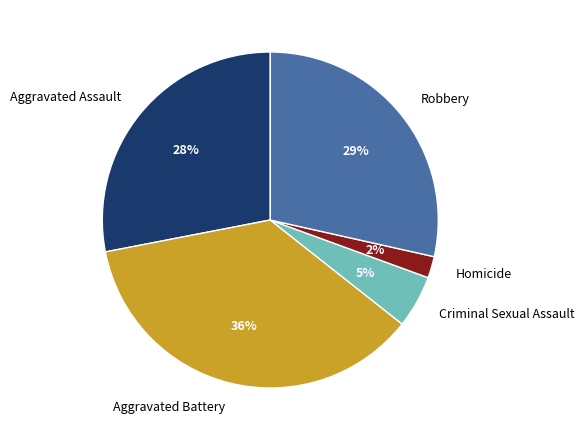

Is it true that Criminal Sexual Assault is 5% of the pie?

True